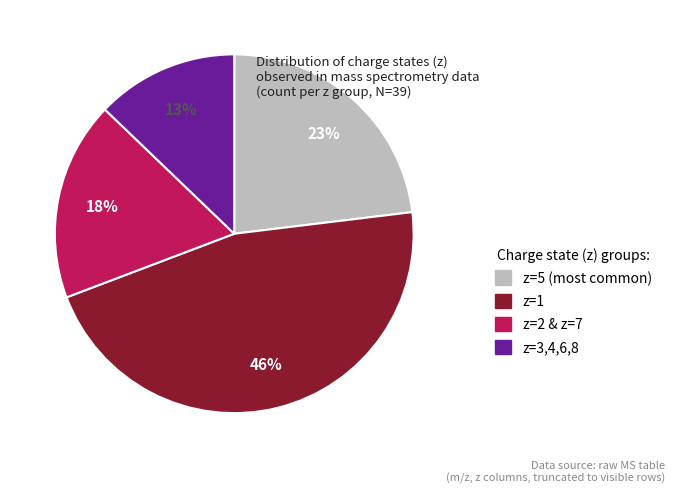

To the nearest percent, what is the average slice percentage?

25%